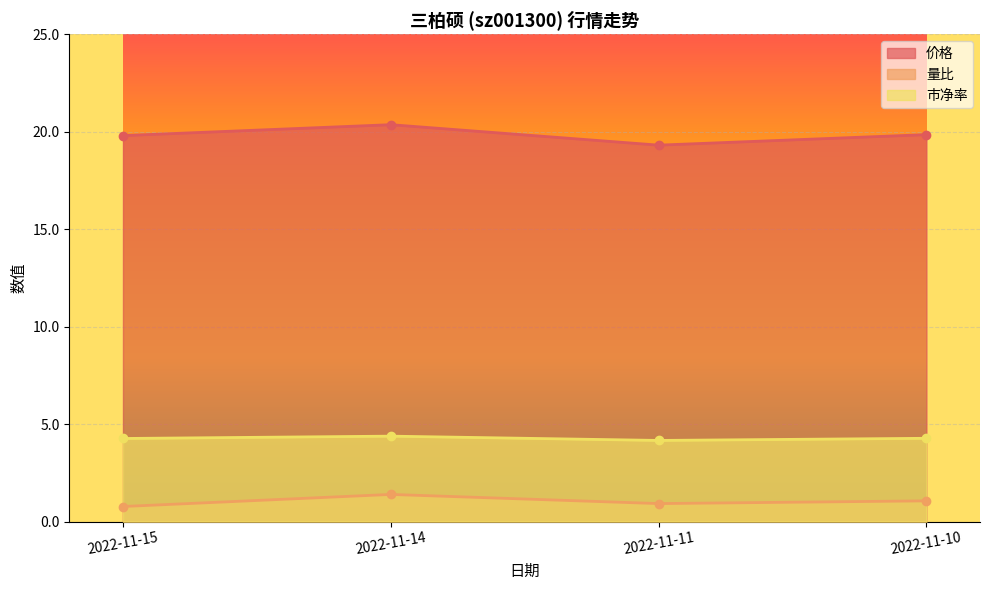

True or false: 价格 and 量比 intersect in this chart.

False